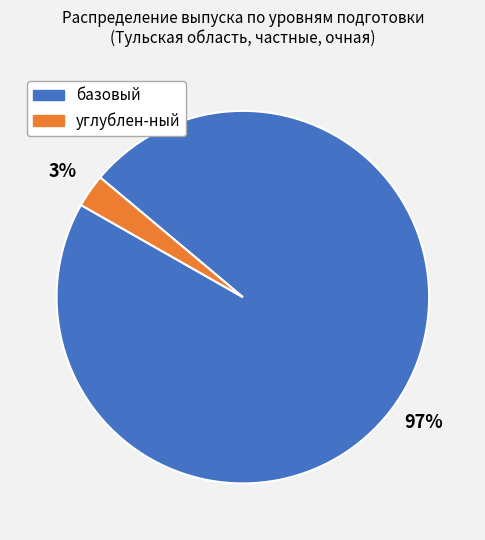

Which slice is the largest?

базовый